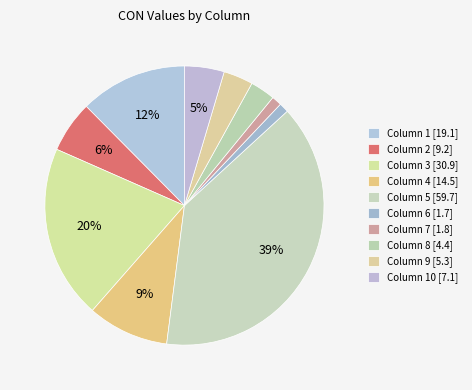

Count the number of slices in the pie.

10